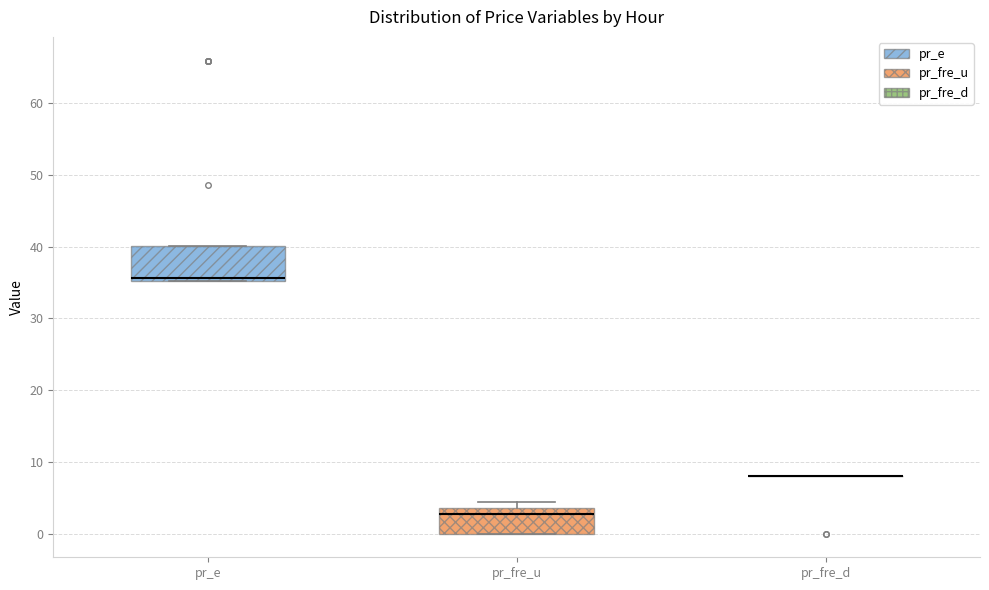

Where is the lower edge of the box for pr_fre_u on the y-axis? The values are not printed on the chart, so give them approximately, as read against the axis.

0